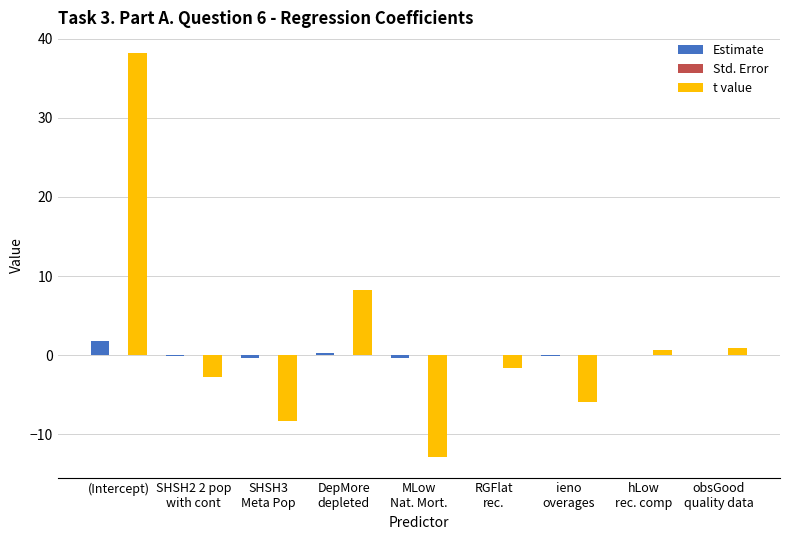

At which category is the sum across all series the highest?

(Intercept)